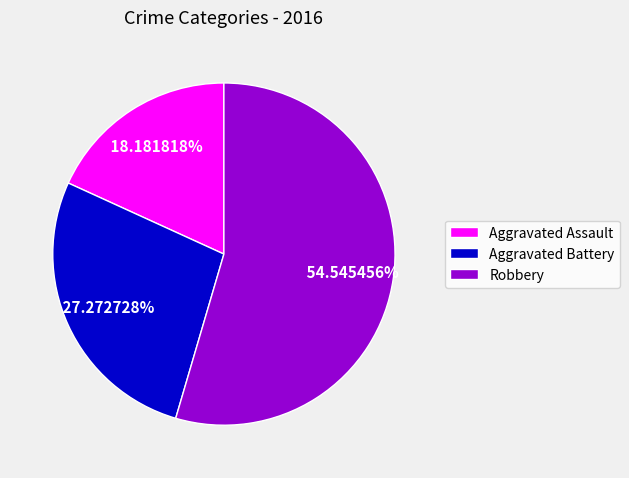

Is it true that Aggravated Assault is 18% of the pie?

True